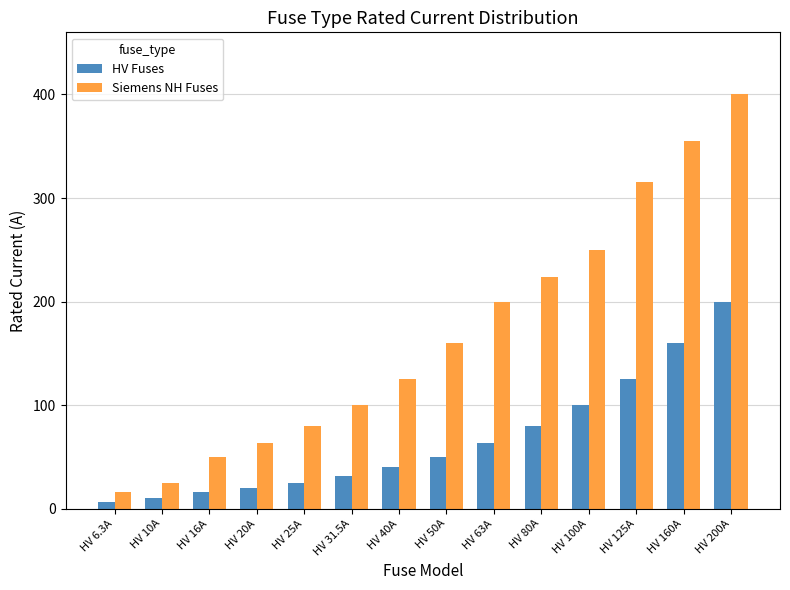

What is the minimum value shown in the chart?

6.3